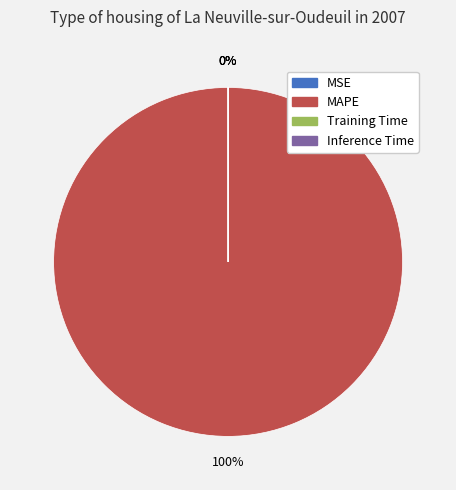

Which category accounts for the majority?

MAPE